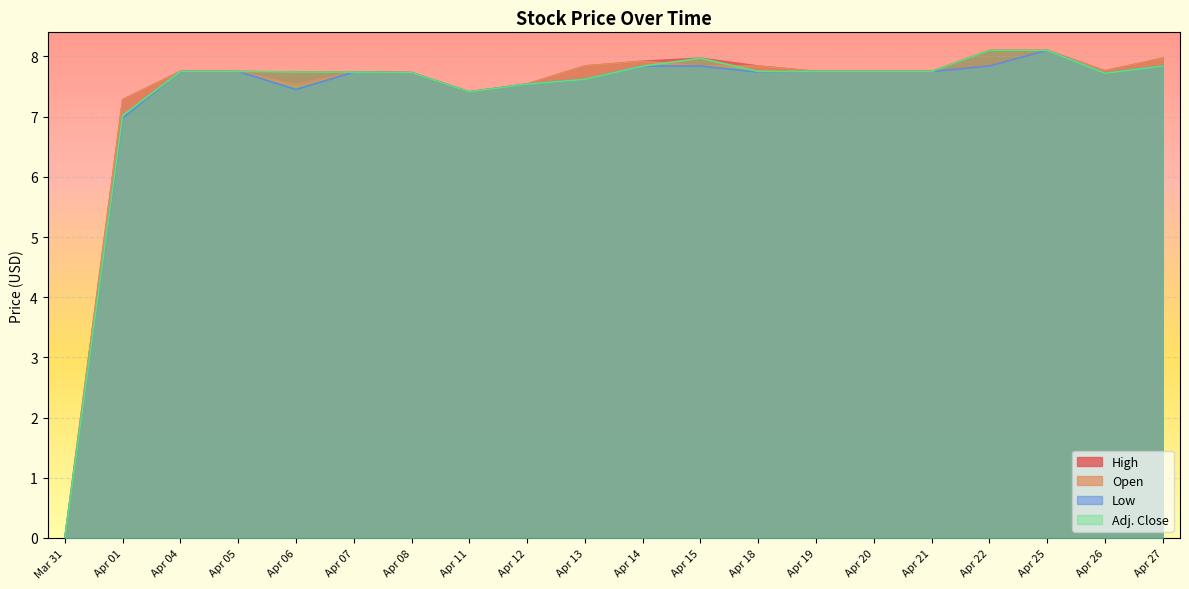

Where is Adj. Close nearest to the value 4?

Apr 01